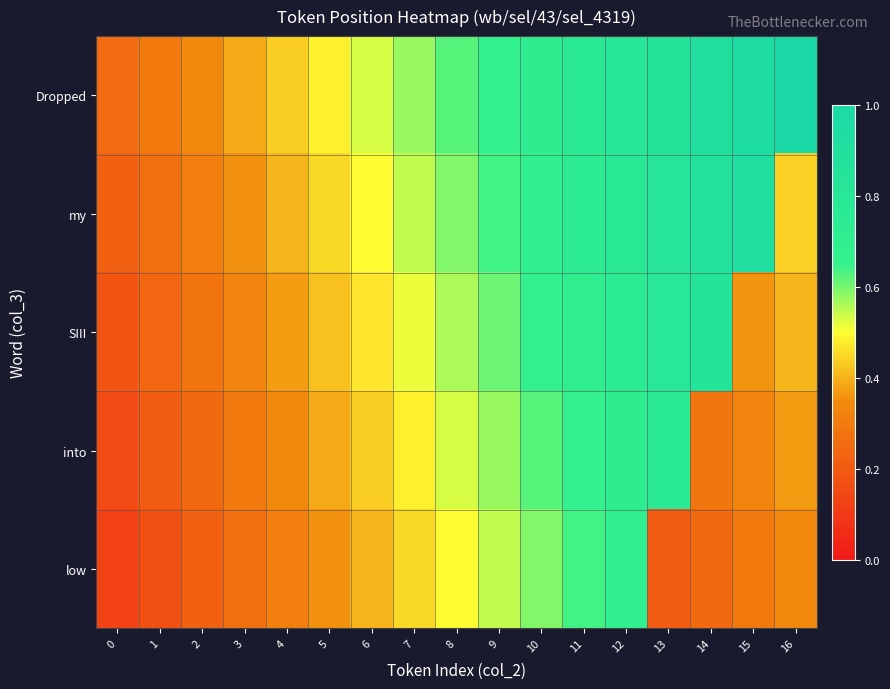

Reading left to right, extract all data points from this chart.

Dropped: 0=0.2	1=0.3	2=0.3	3=0.4	4=0.4	5=0.5	6=0.5	7=0.6	8=0.6	9=0.7	10=0.7	11=0.8	12=0.8	13=0.9	14=0.9	15=1.0	16=1.0
my: 0=0.2	1=0.3	2=0.3	3=0.4	4=0.4	5=0.5	6=0.5	7=0.5	8=0.6	9=0.6	10=0.7	11=0.7	12=0.8	13=0.8	14=0.9	15=0.9	16=0.4
SIII: 0=0.2	1=0.2	2=0.3	3=0.3	4=0.4	5=0.4	6=0.5	7=0.5	8=0.6	9=0.6	10=0.7	11=0.7	12=0.7	13=0.8	14=0.8	15=0.4	16=0.4
into: 0=0.2	1=0.2	2=0.2	3=0.3	4=0.3	5=0.4	6=0.4	7=0.5	8=0.5	9=0.6	10=0.6	11=0.7	12=0.7	13=0.8	14=0.3	15=0.3	16=0.4
low: 0=0.1	1=0.2	2=0.2	3=0.3	4=0.3	5=0.4	6=0.4	7=0.5	8=0.5	9=0.5	10=0.6	11=0.6	12=0.7	13=0.2	14=0.2	15=0.3	16=0.3